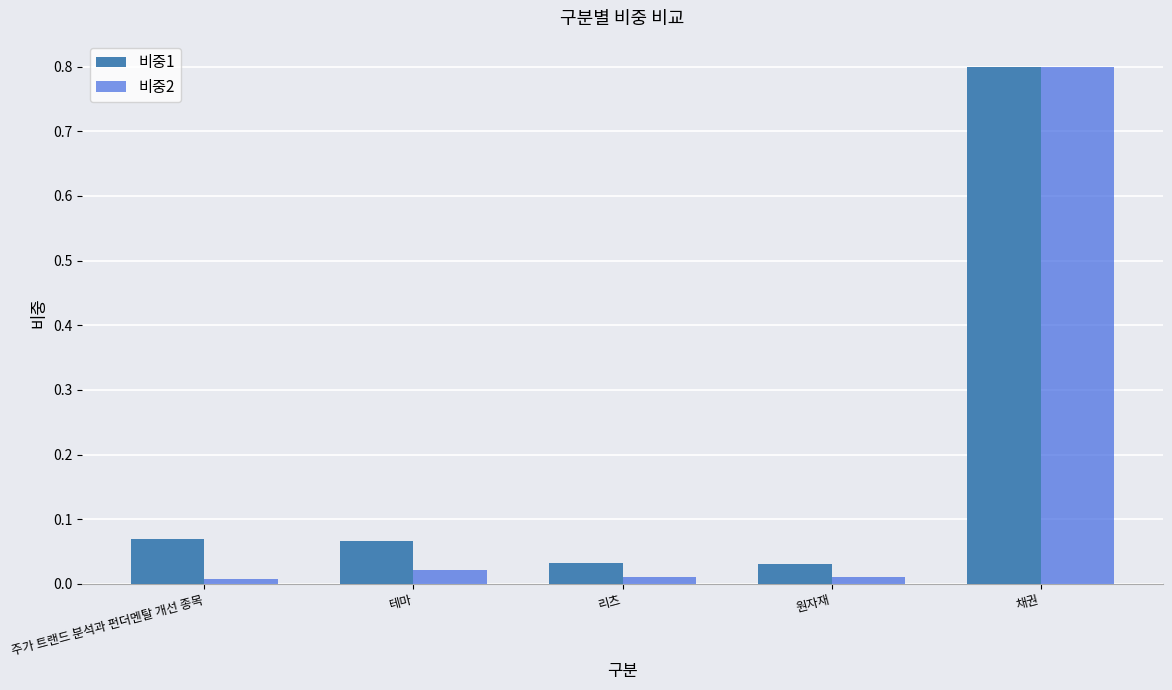

What is the average value of the 비중1 series?

0.2